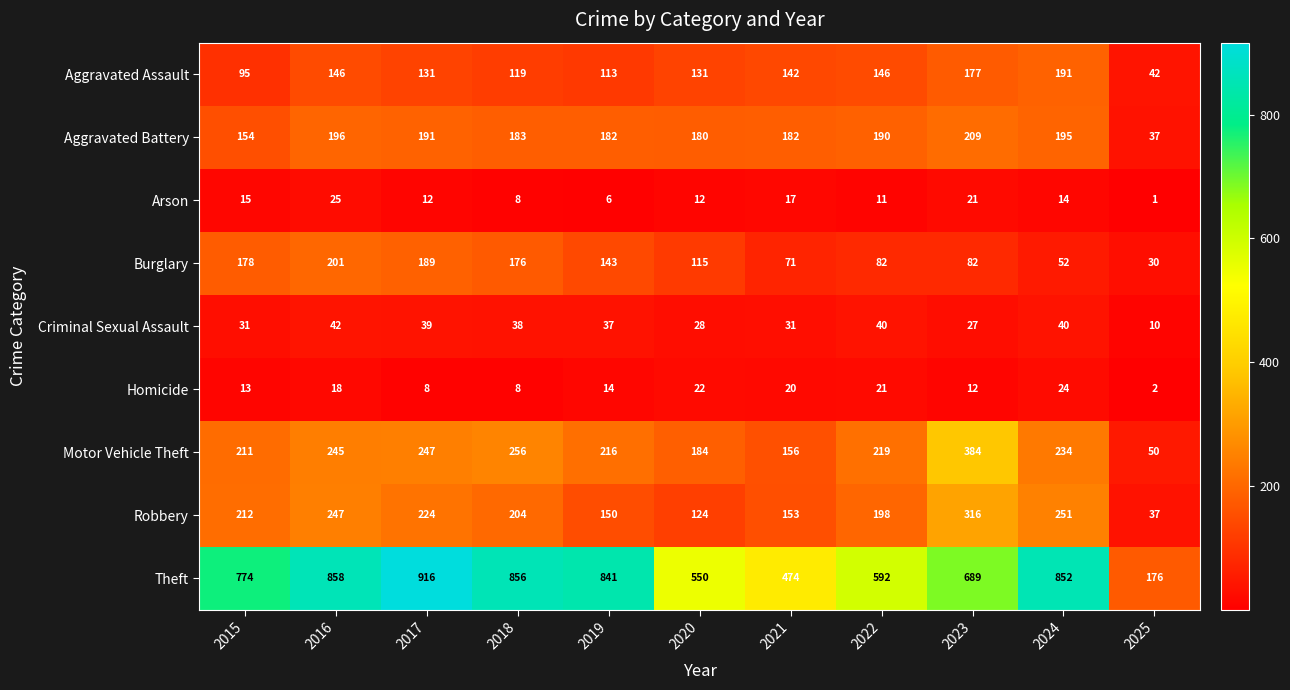

At which category is the sum across all series the highest?

2016